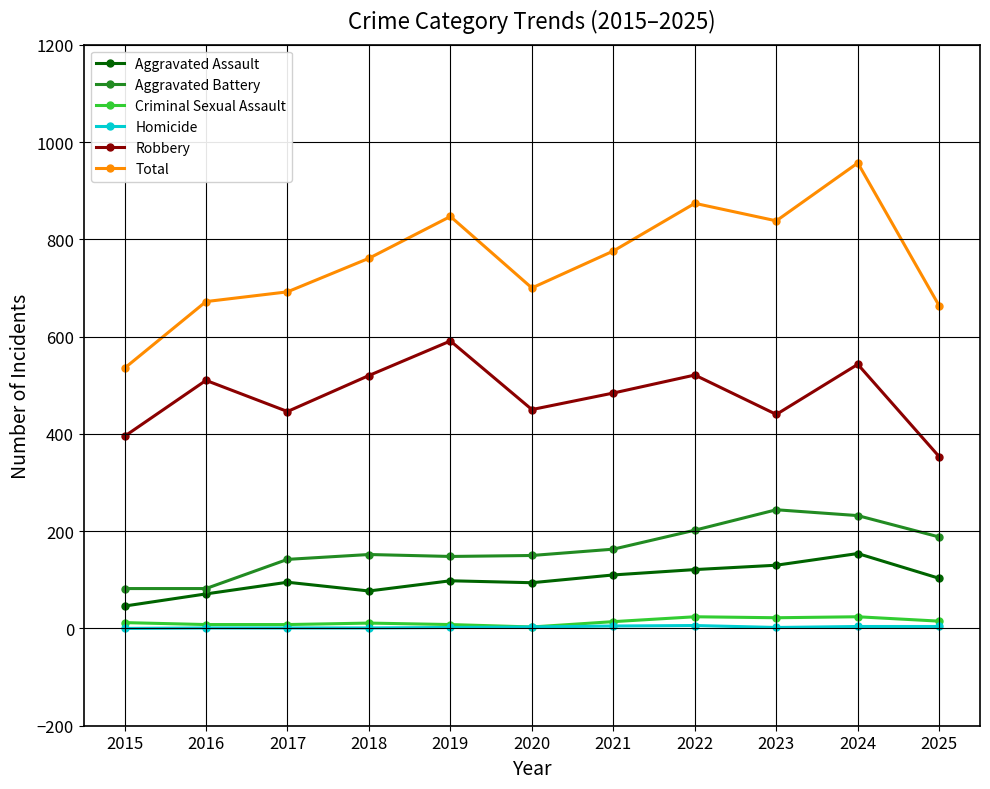

Which series has the largest total across all categories?

Total